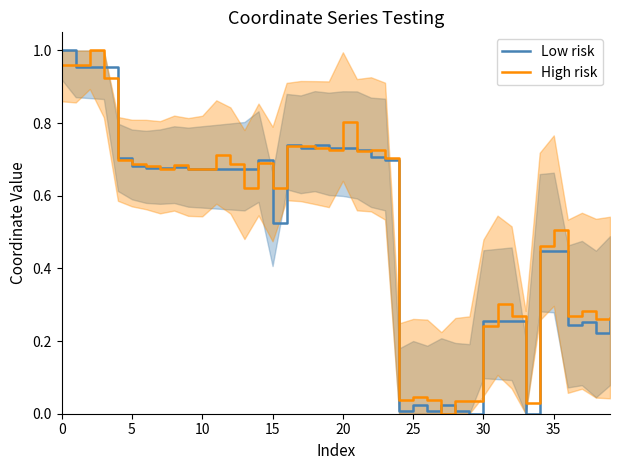

True or false: High risk and Low risk intersect in this chart.

True